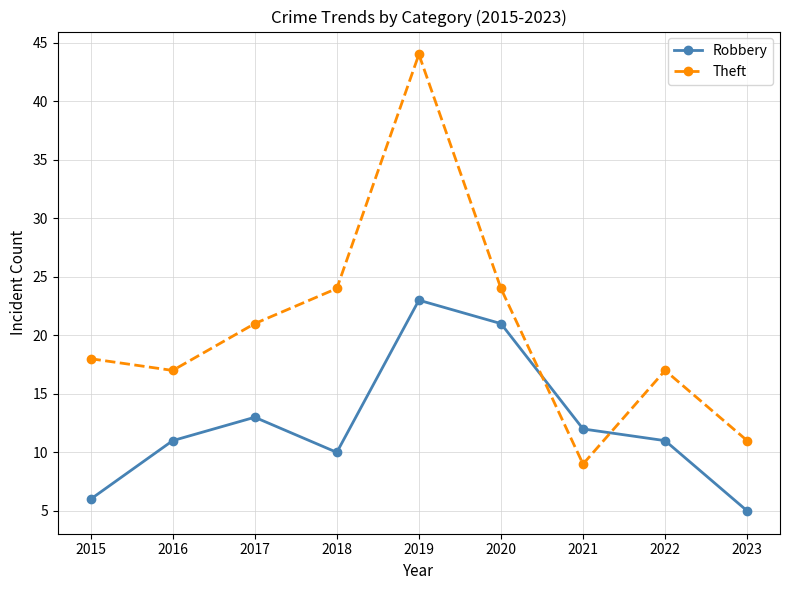

True or false: Robbery has a value of 13 at 2017.

True